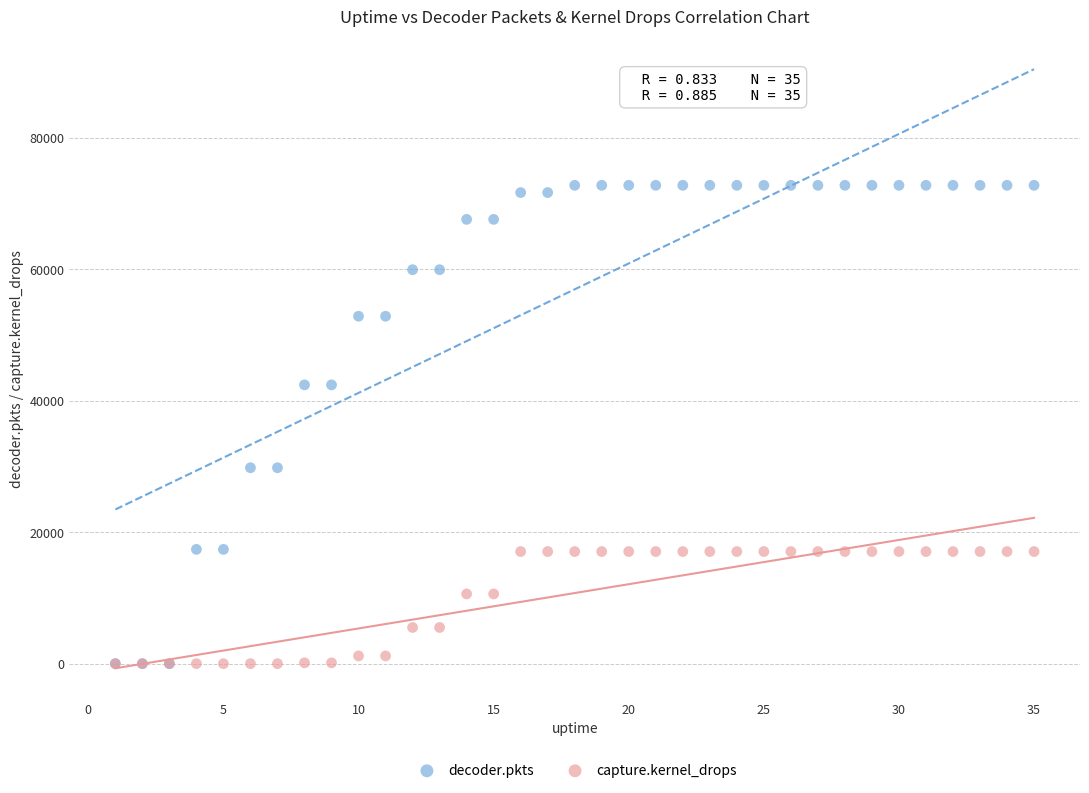

What are all the series names shown in the legend?

decoder.pkts, capture.kernel_drops